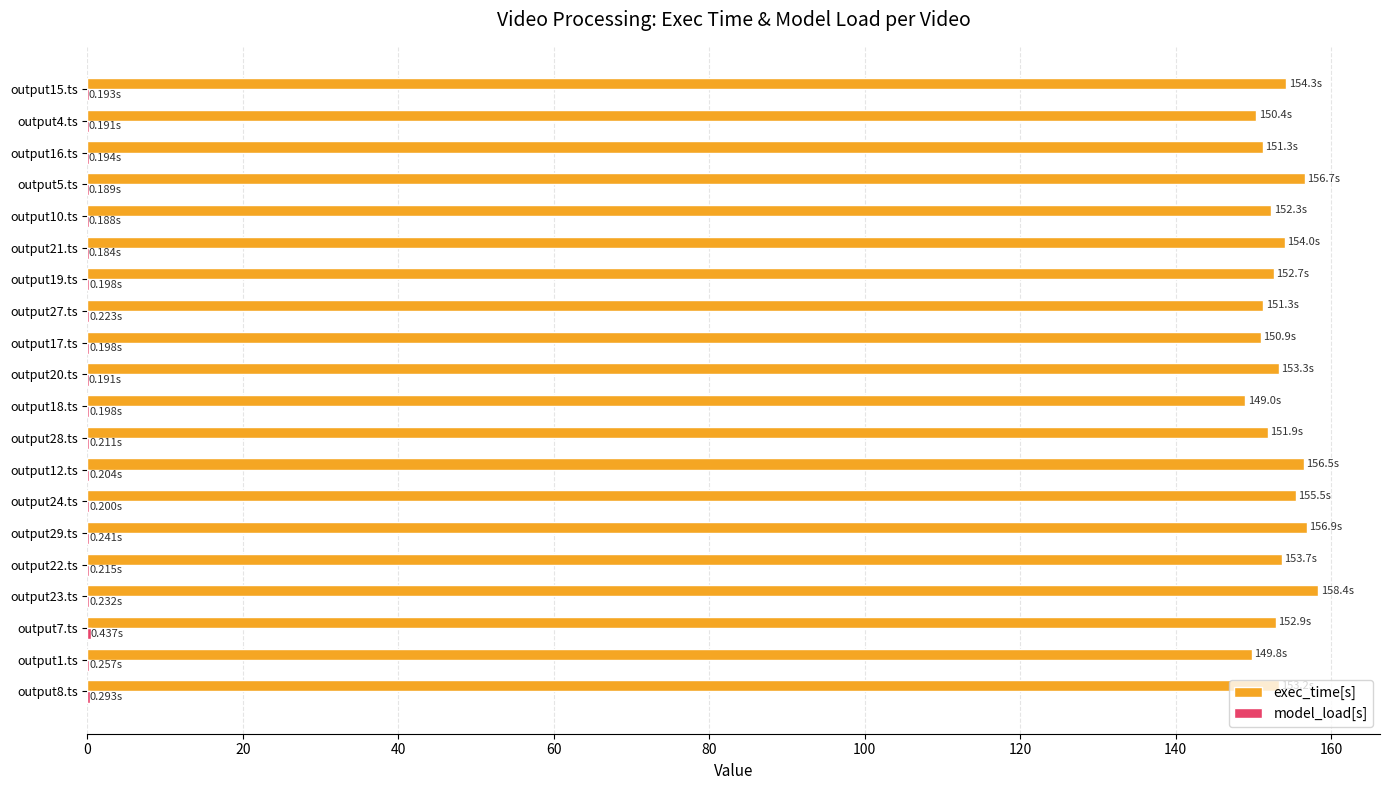

Which series has the largest total across all categories?

exec_time[s]